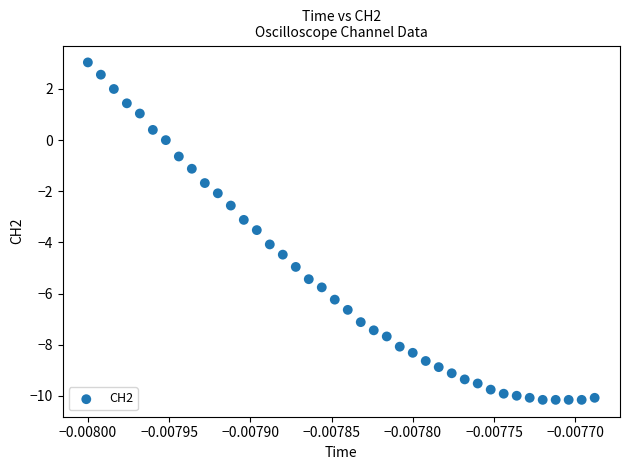

What is the range of Y values (max minus min)?

13.2